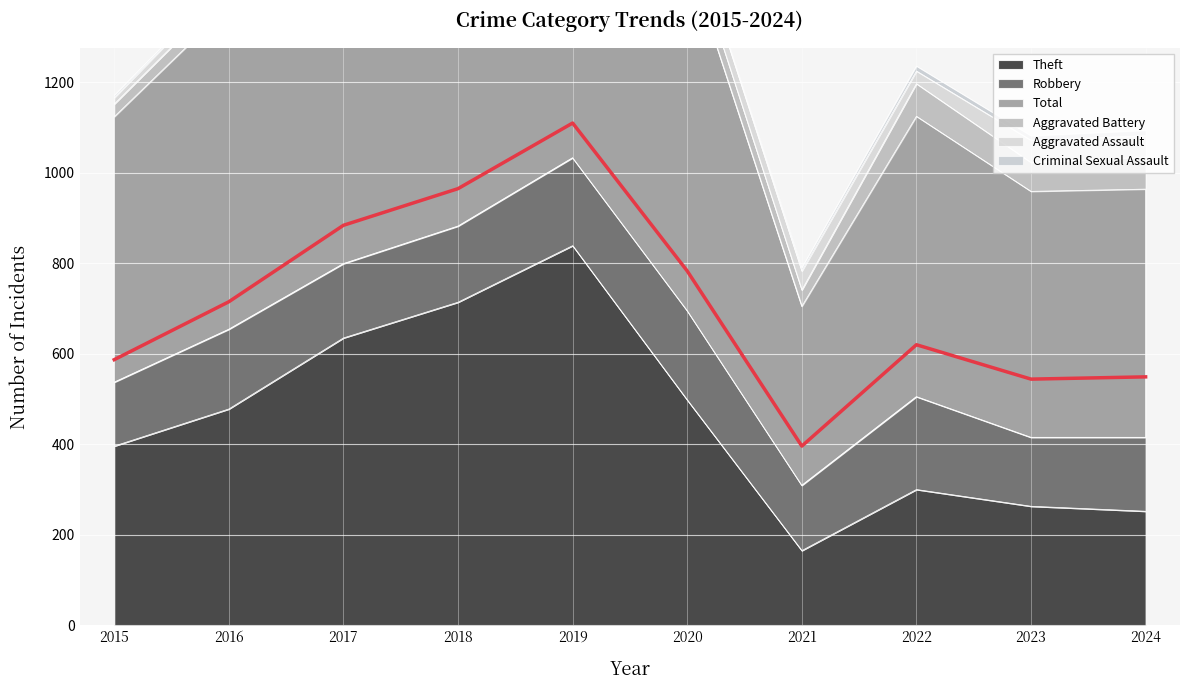

The Theft series shows 111 at 2020. True or false?

False